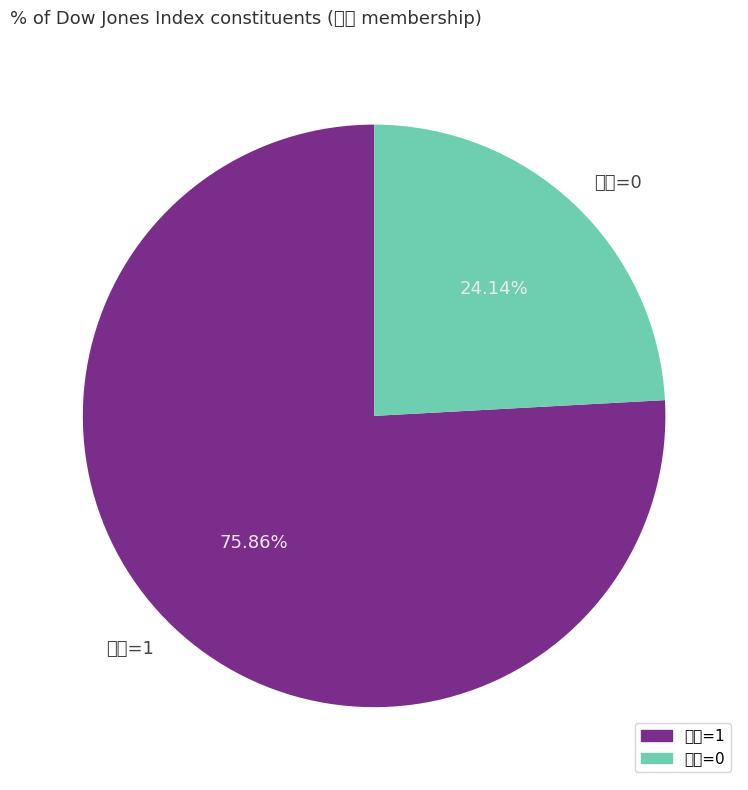

What percentage is the 道指=0 slice, to the nearest percent?

24%